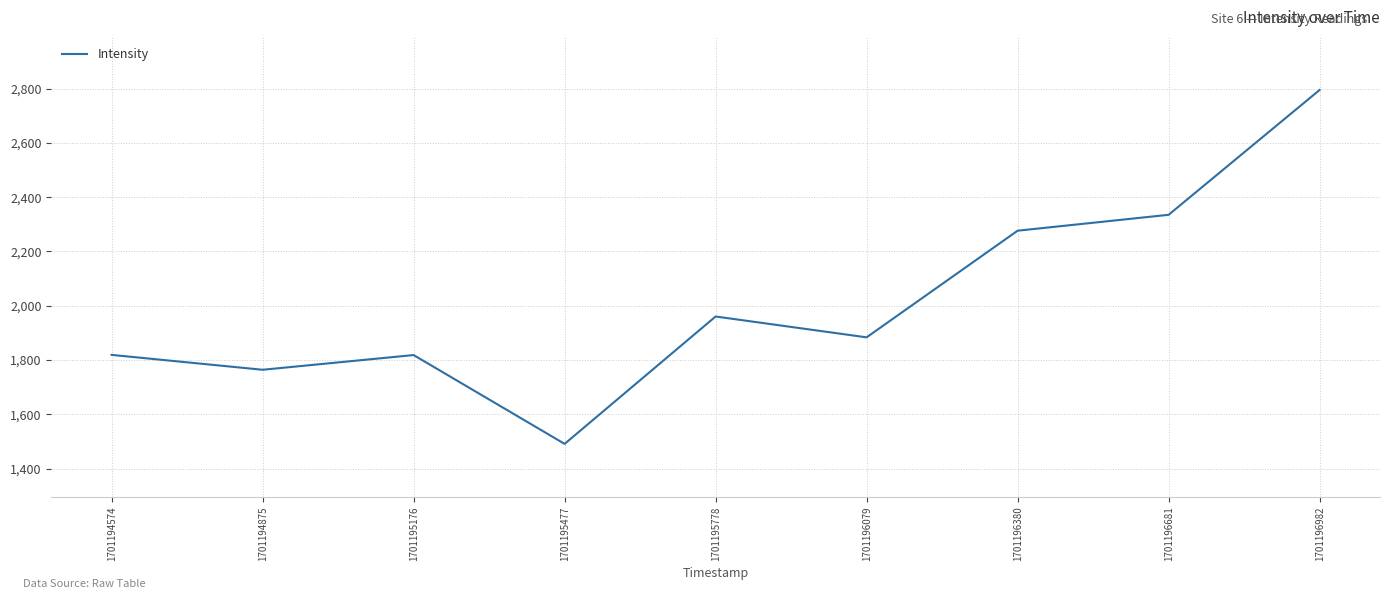

Read the value at 1701196380.

2276.6